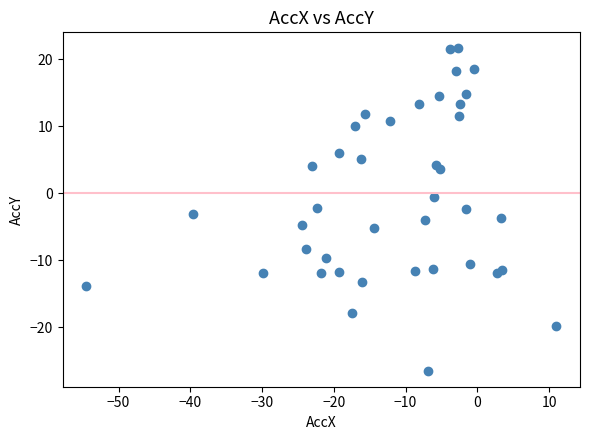

What is the range of X values (max minus min)?

65.6